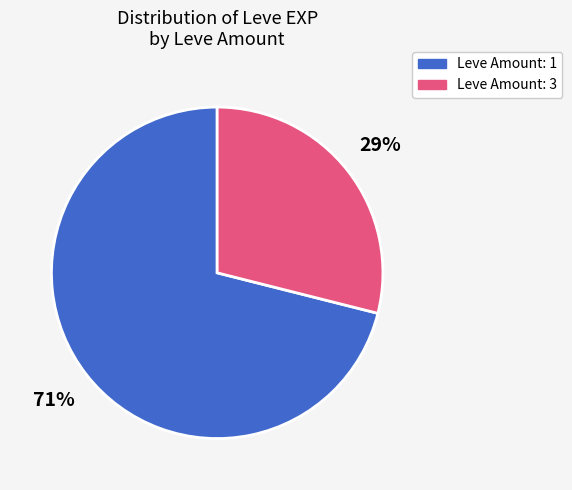

To the nearest percent, what is the average slice percentage?

50%